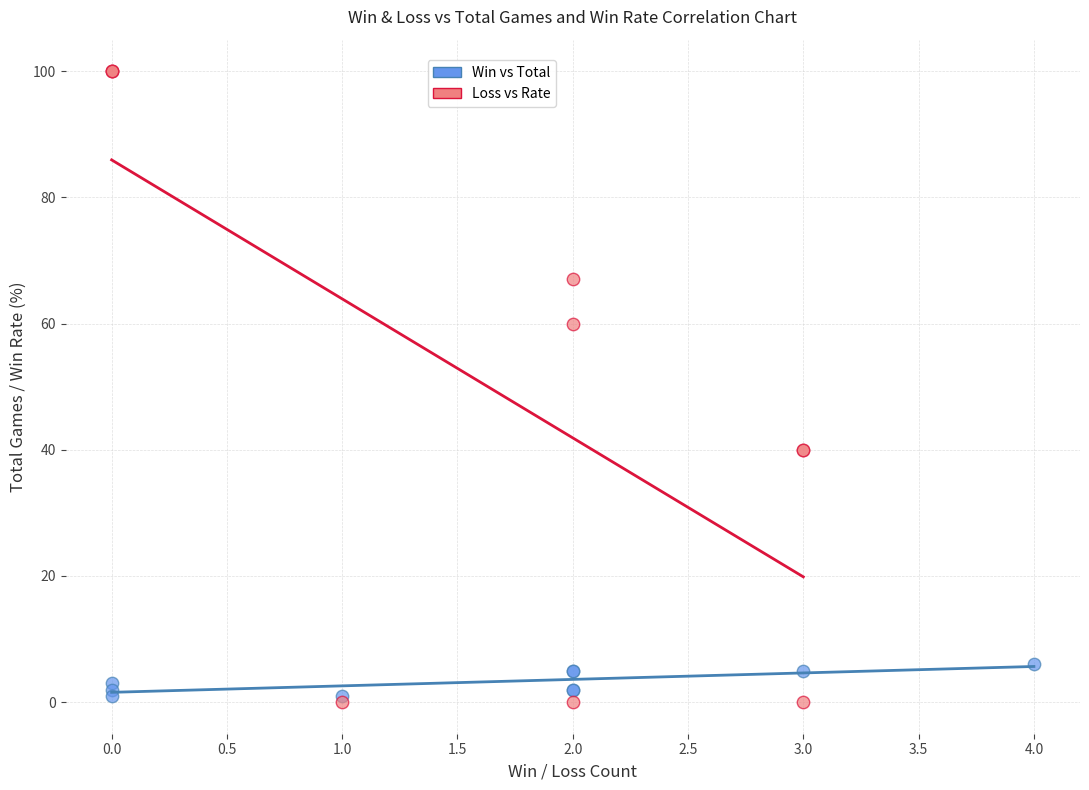

Which series has the largest Y range (max minus min)?

Loss vs Rate